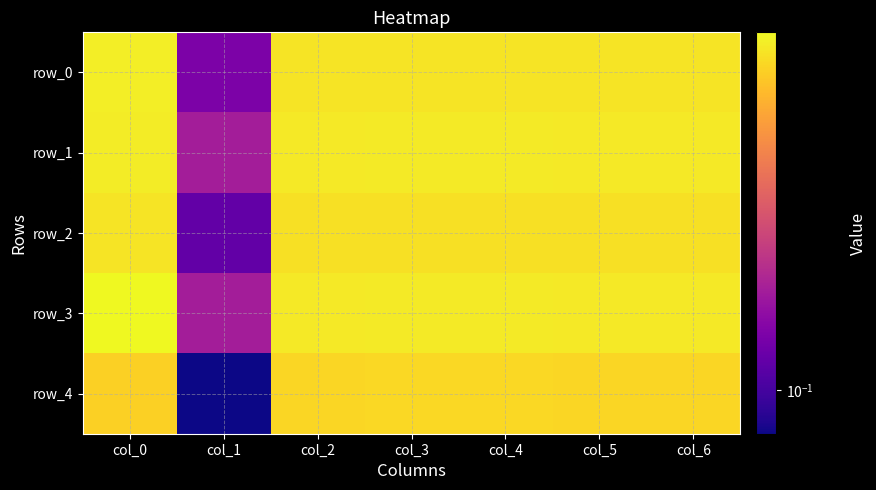

What is the sum of all row_0 values?

3.6